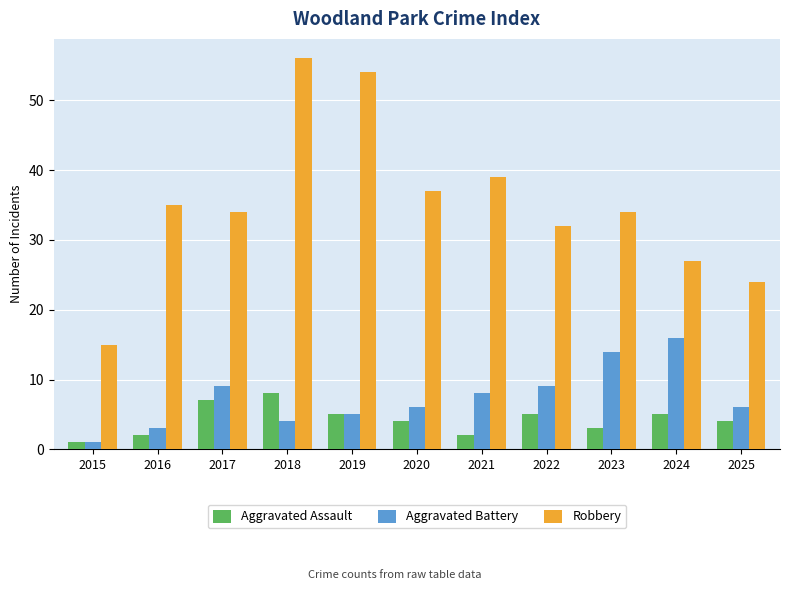

What is the sum of the Robbery values at 2024 and 2021?

66